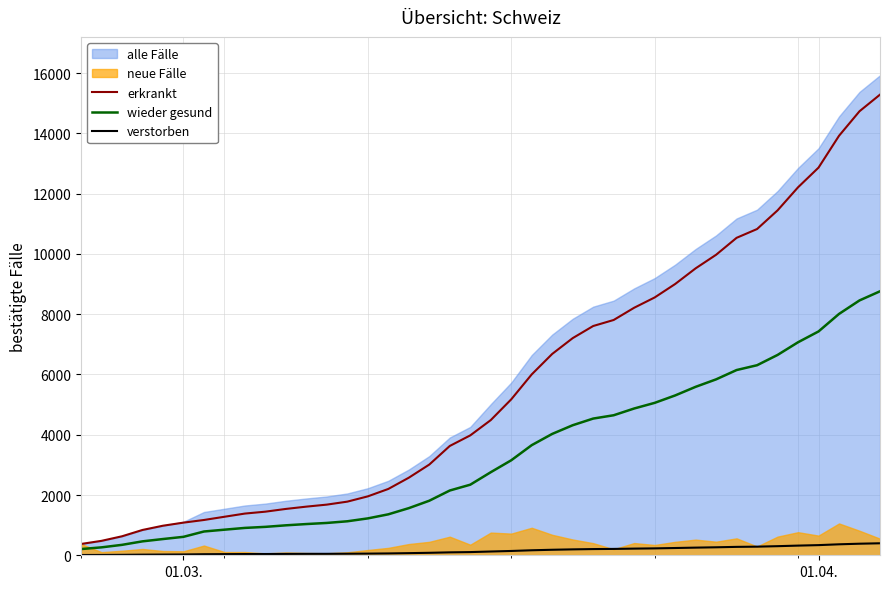

True or false: erkrankt and verstorben cross at least once.

False